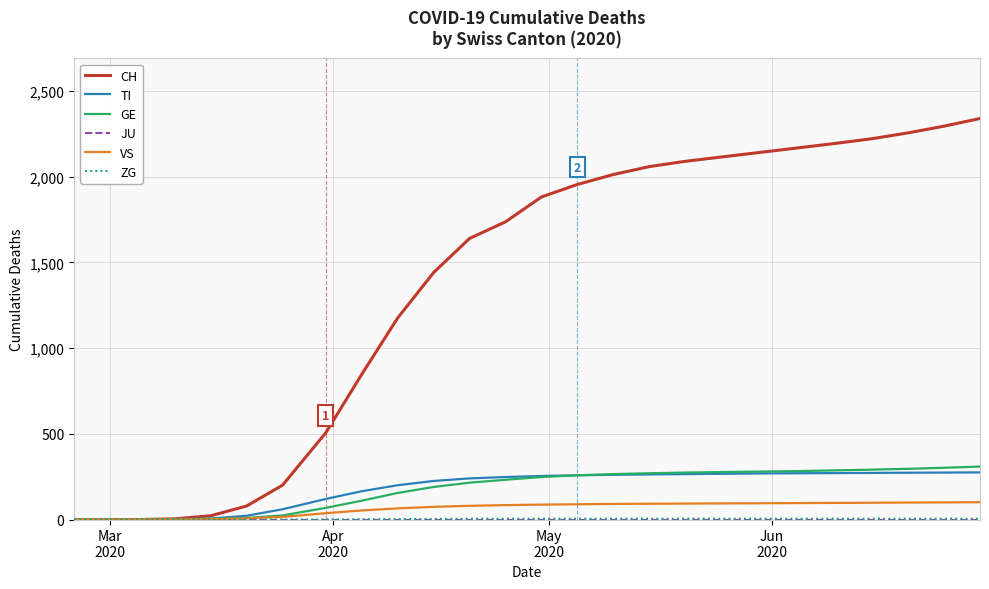

Which series has the largest total across all categories?

CH